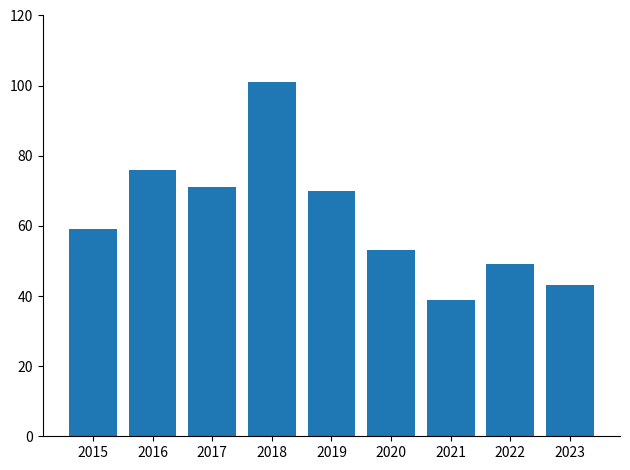

What is the difference between the values at 2023 and 2019?

27